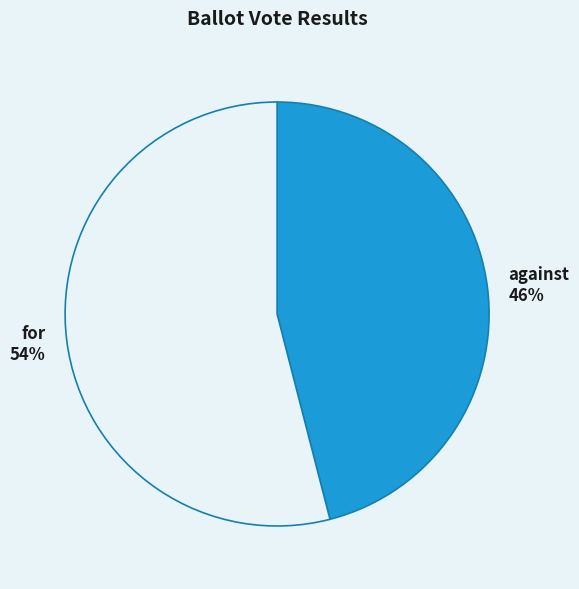

Count the number of slices in the pie.

2